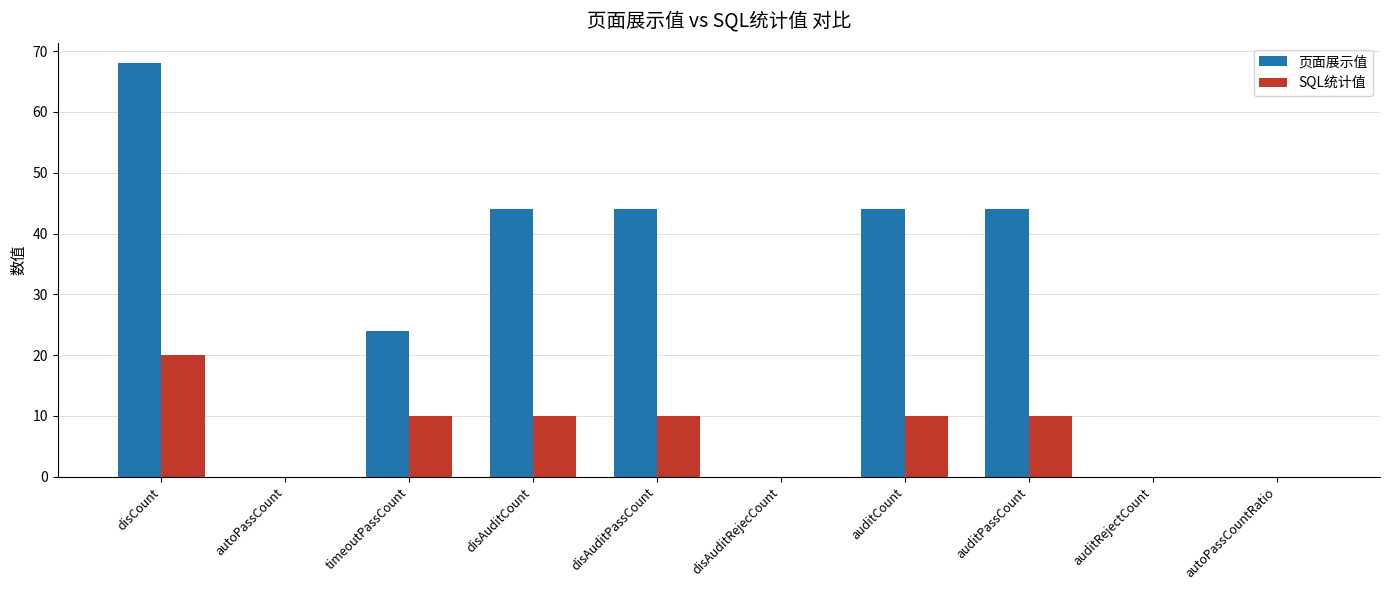

Which category has the highest value across all series?

disCount